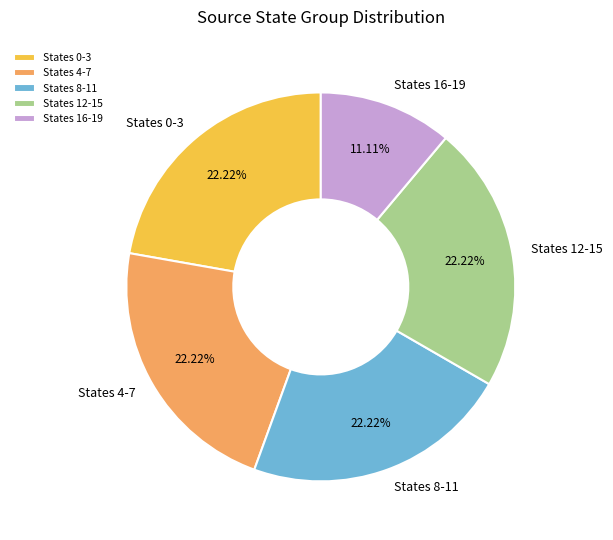

Does any single category account for the majority?

No